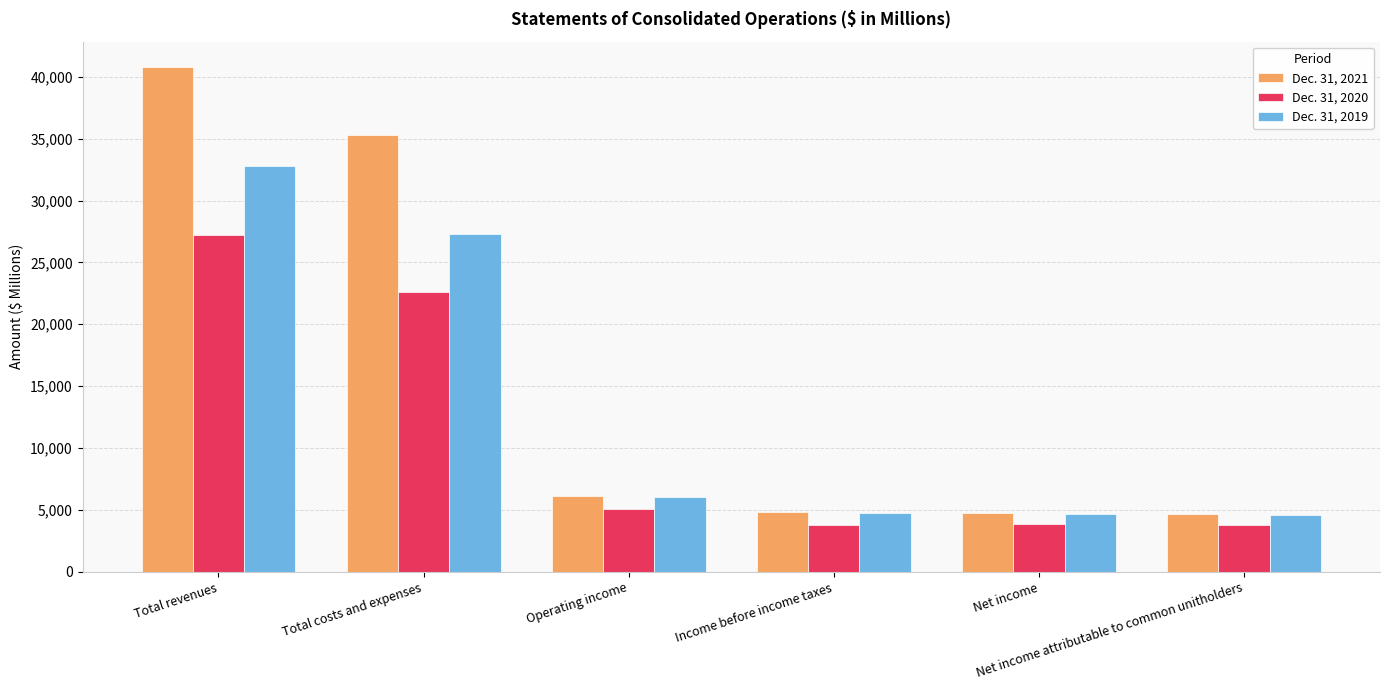

Rank the series at Net income attributable to common unitholders from lowest to highest value.

Dec. 31, 2020, Dec. 31, 2019, Dec. 31, 2021